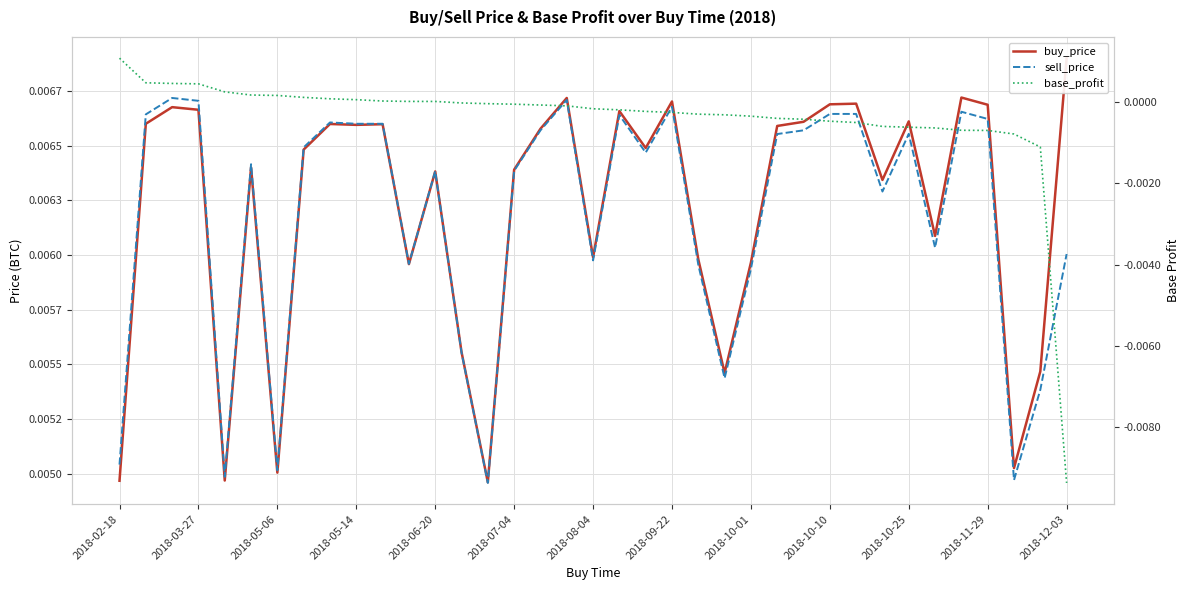

At 23, list the series in order from smallest to largest.

base_profit, sell_price, buy_price